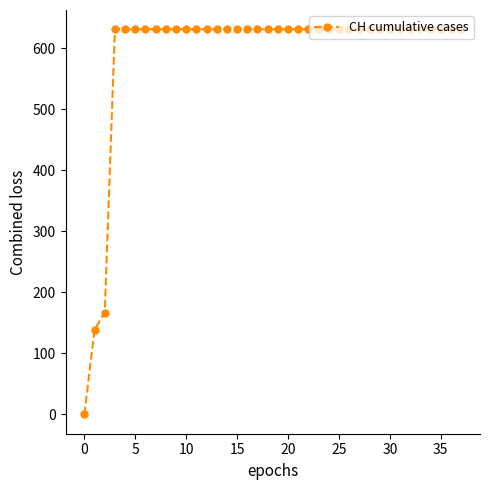

Count the number of categories in the chart.

38